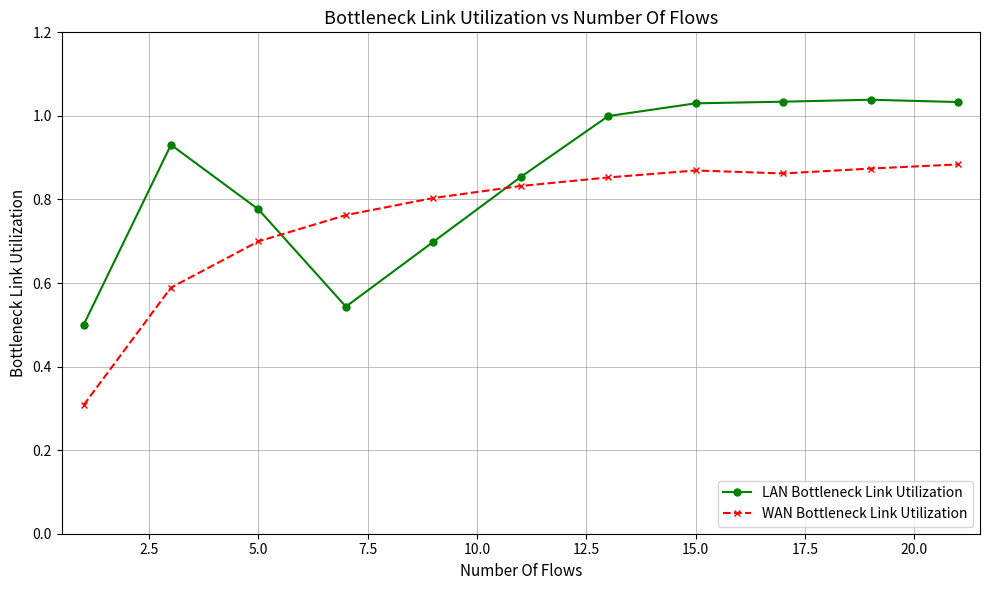

Rank the series by their average value, from lowest to highest.

WAN Bottleneck Link Utilization, LAN Bottleneck Link Utilization